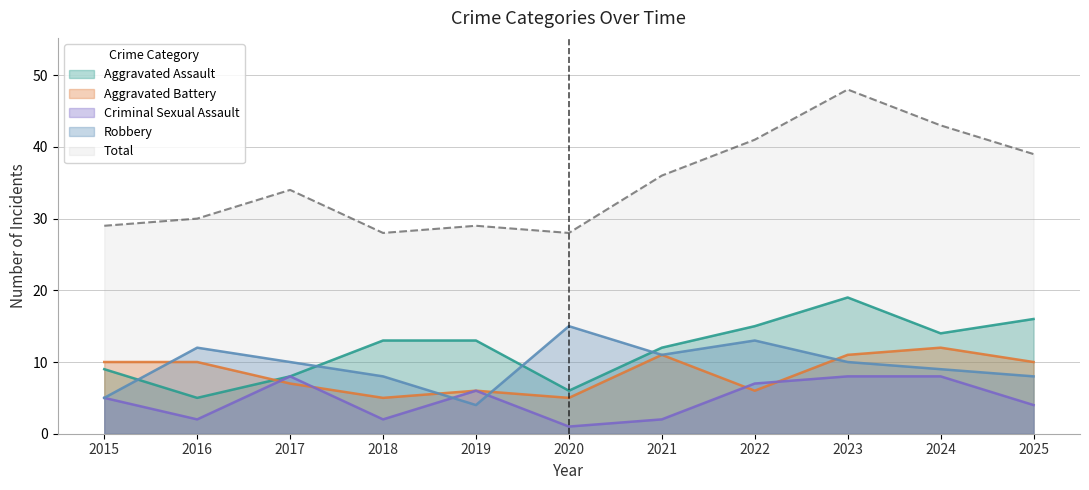

Between which two adjacent categories do Criminal Sexual Assault and Aggravated Battery first intersect?

2016 and 2017